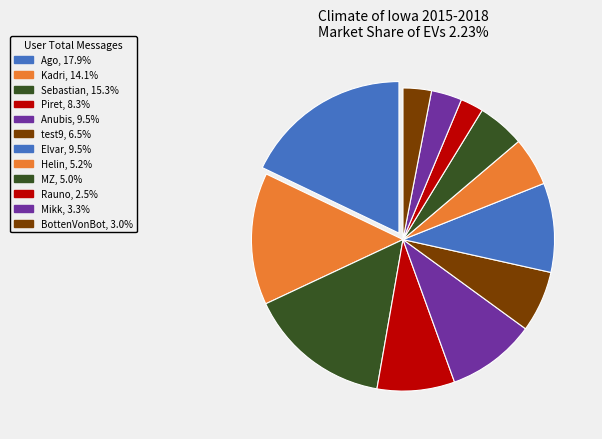

Which category has the smallest portion of the pie?

Rauno